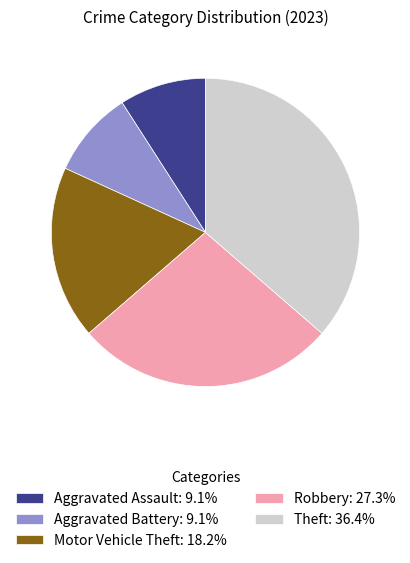

Combined, do Aggravated Assault and Robbery account for over 50%?

No